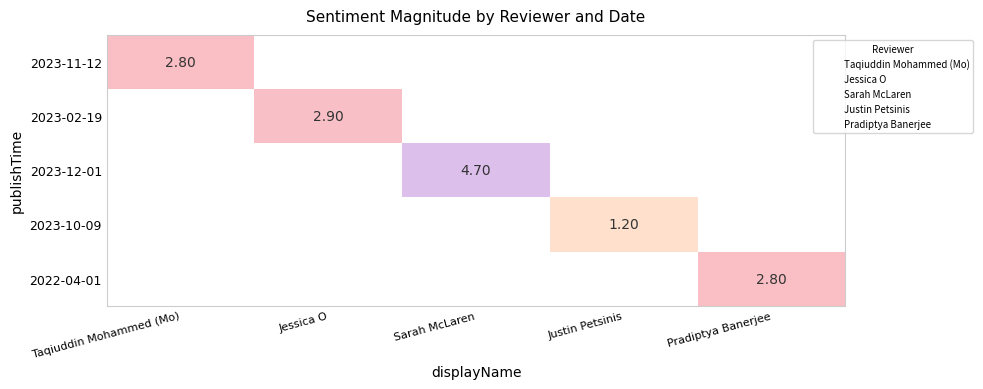

How many positive values does the 2023-02-19 series have?

1